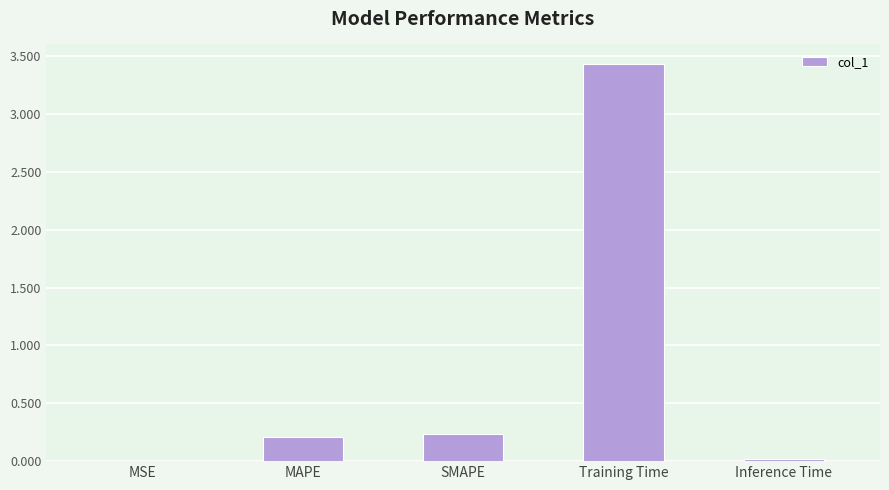

Is it true that the value at SMAPE is 0.2?

True